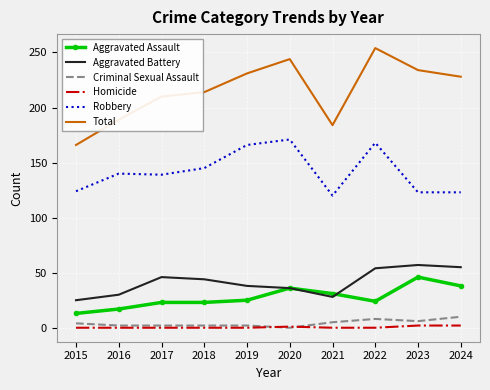

What is the difference between the second highest and minimum values in the Total series?

78